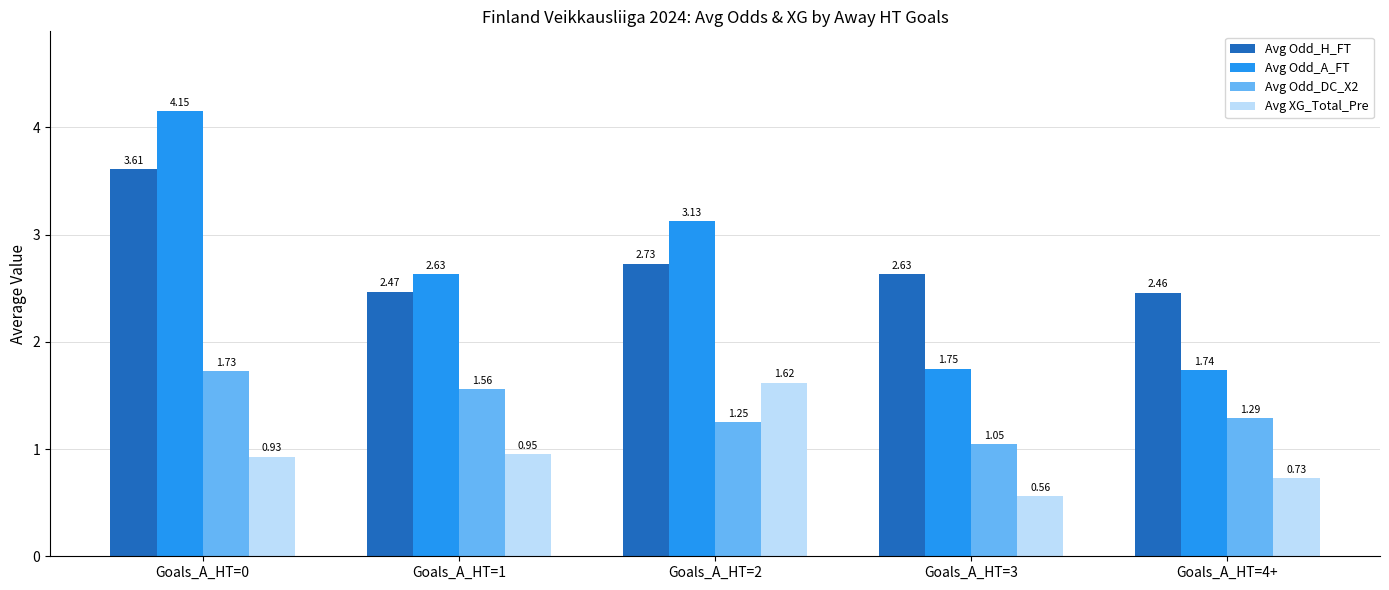

Where is Avg Odd_H_FT nearest to the value 3?

Goals_A_HT=2